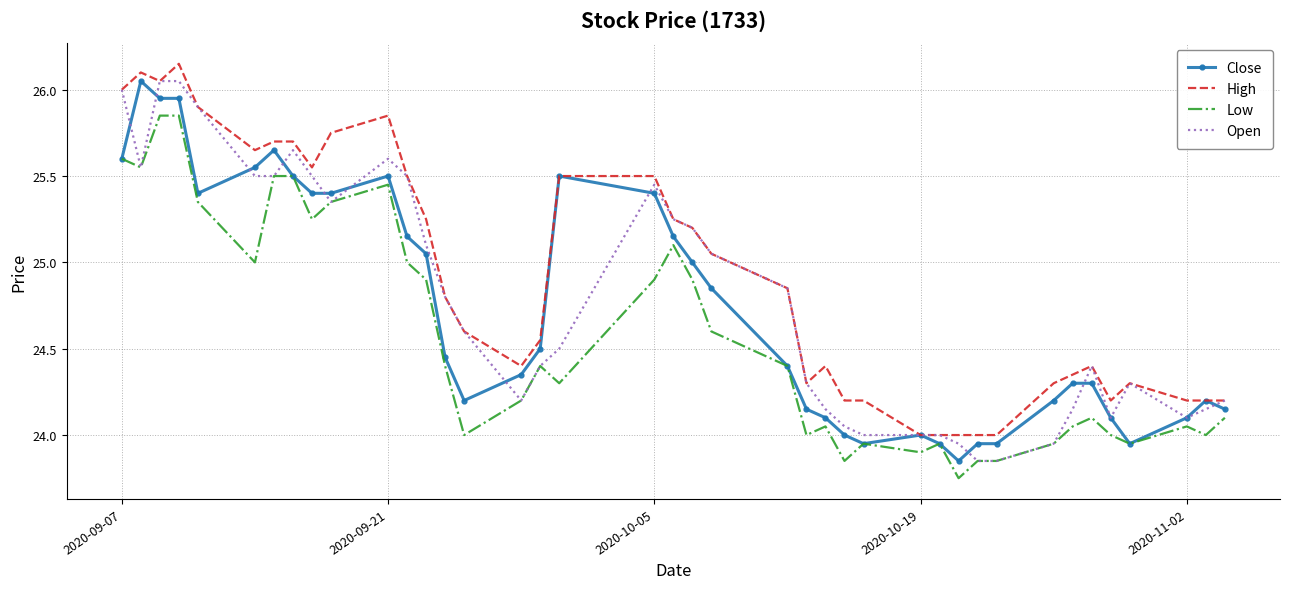

Which series has the largest total across all categories?

High